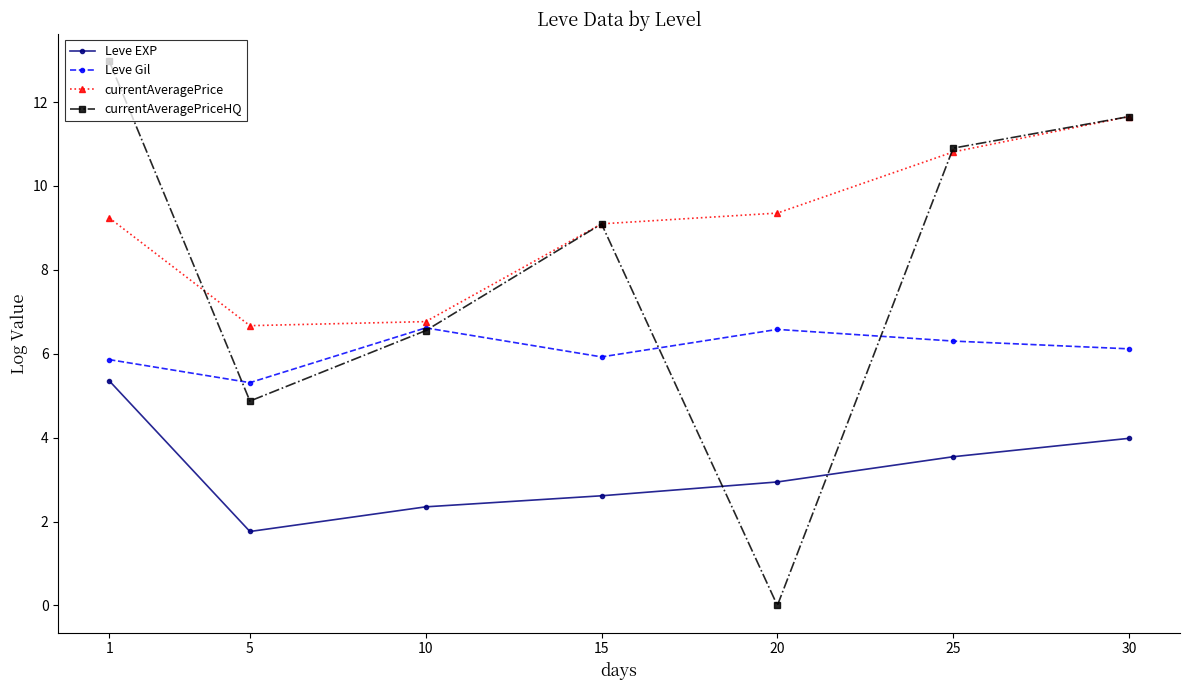

What is the difference between the currentAveragePrice values at 20 and 15?

0.3